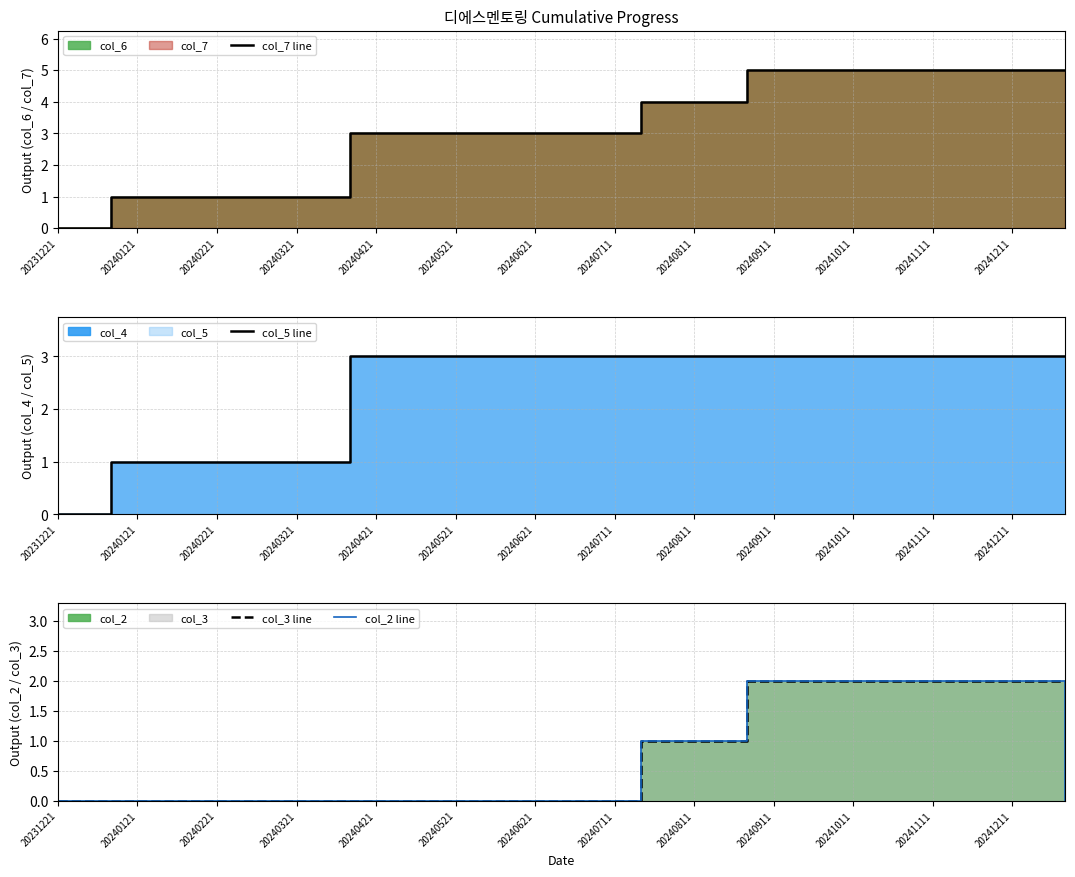

True or false: col_7 line has more than 2 interior local peaks.

False